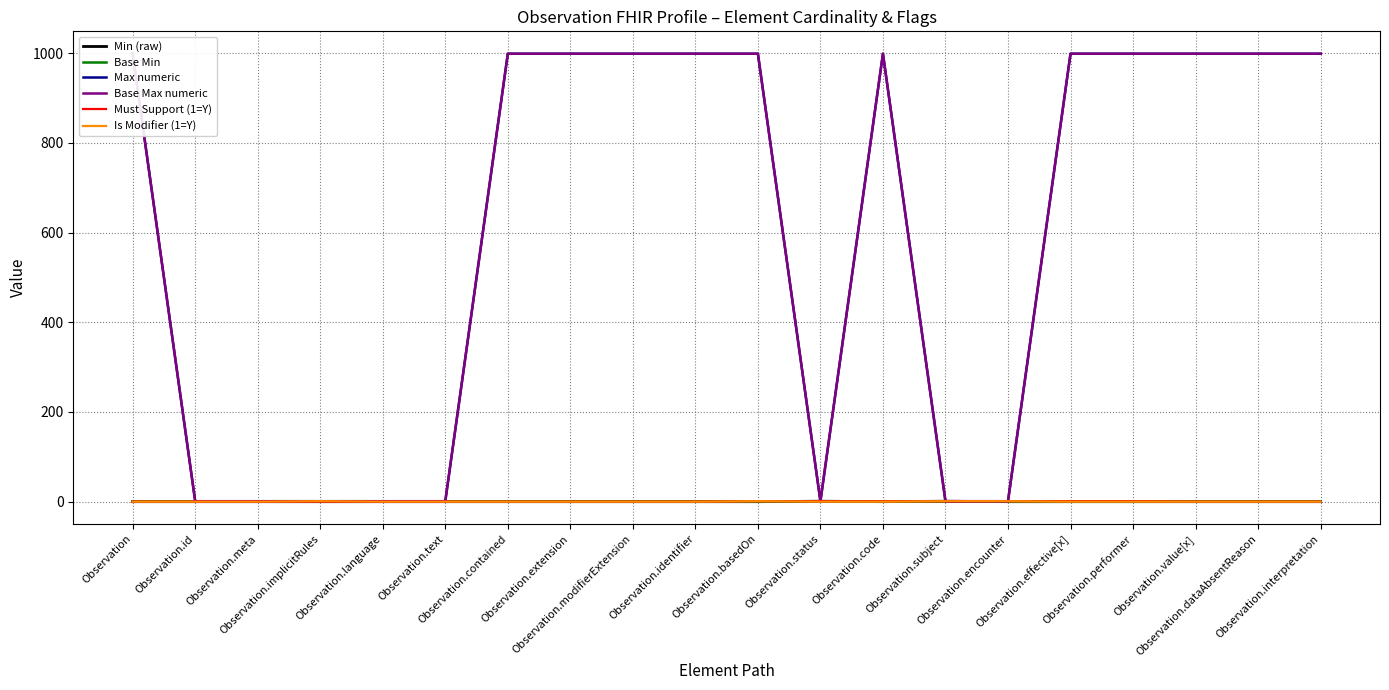

Where is the first local maximum for Min (raw)?

Observation.status